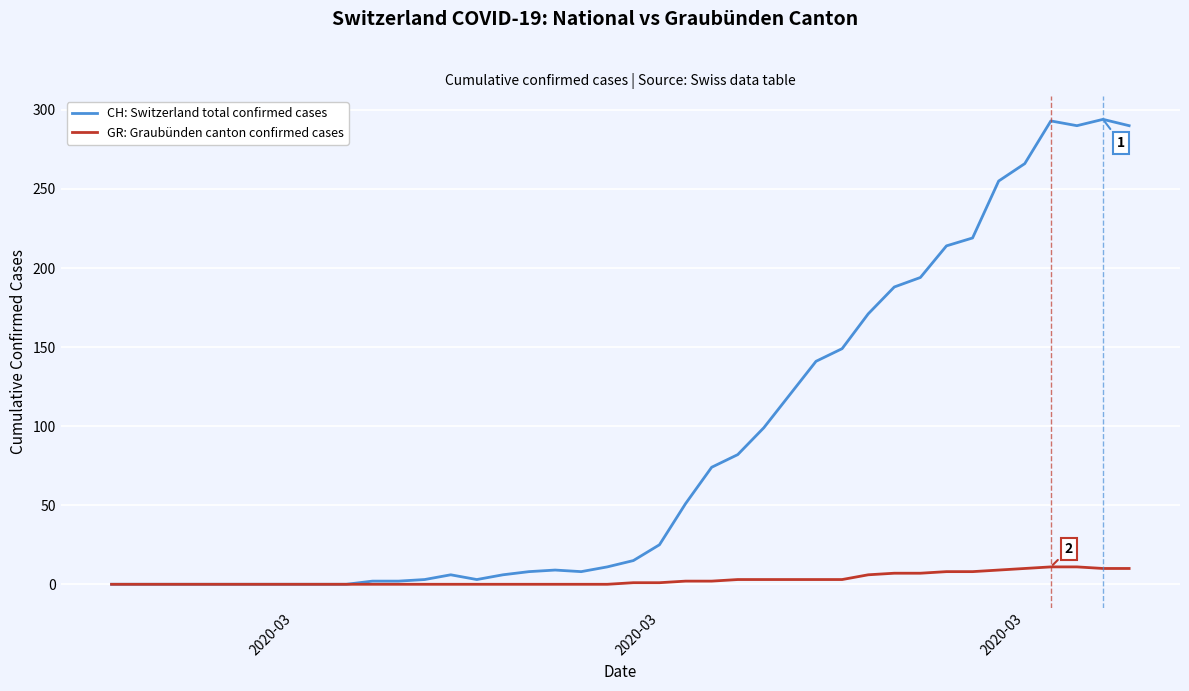

Which series has the largest total across all categories?

CH: Switzerland total confirmed cases